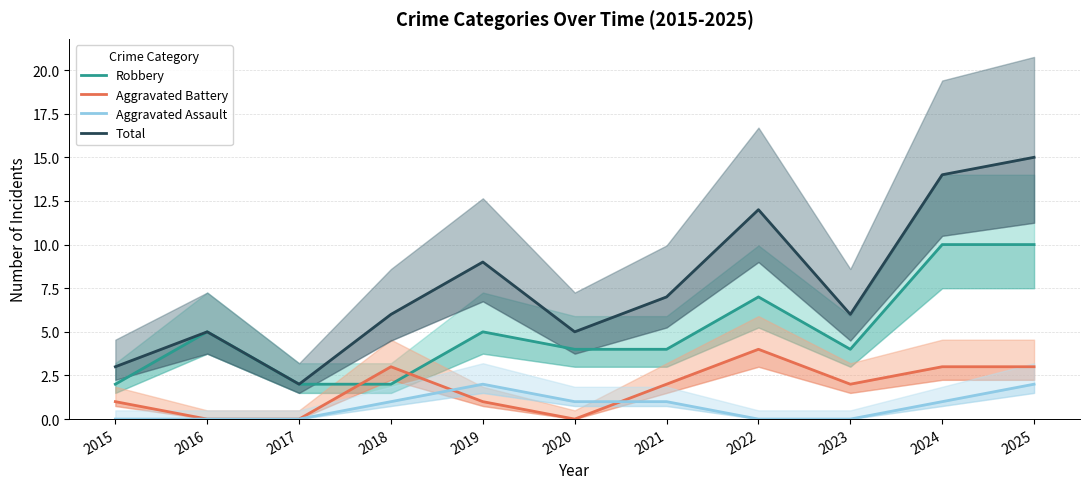

What is the highest value of the Total series?

15